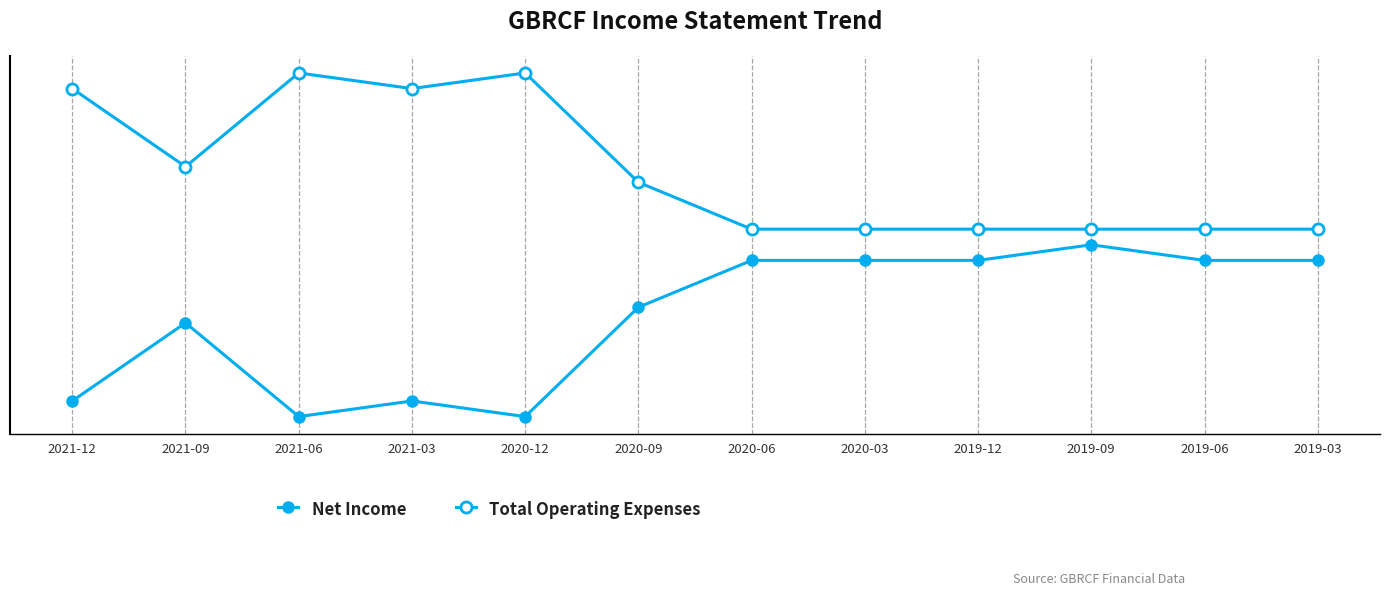

At which category does Net Income reach its first local valley?

2021-06